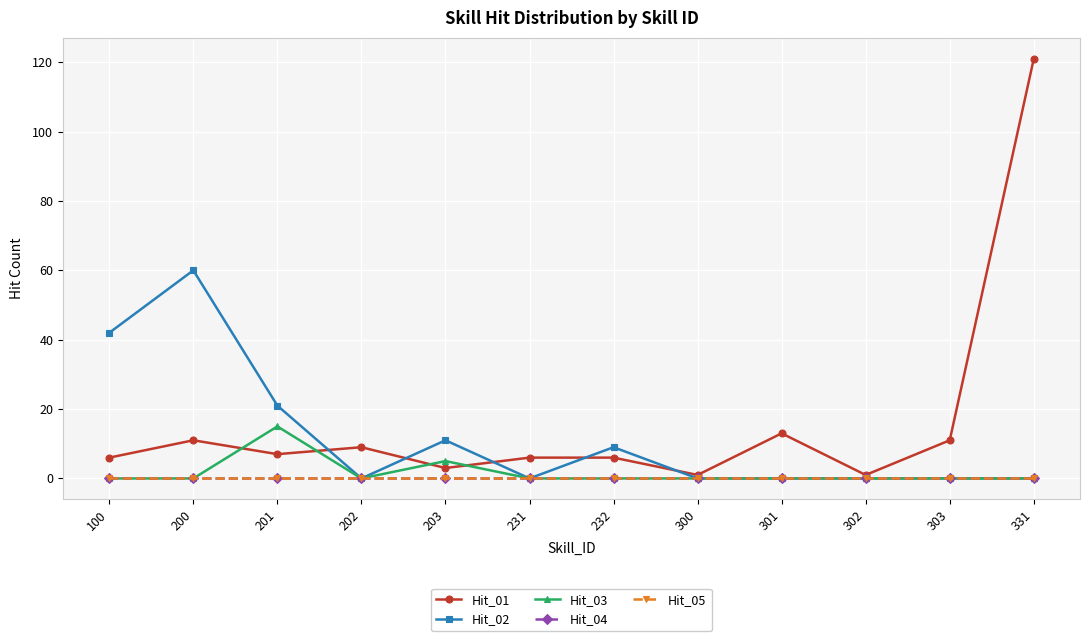

Does the chart have visible grid lines?

Yes